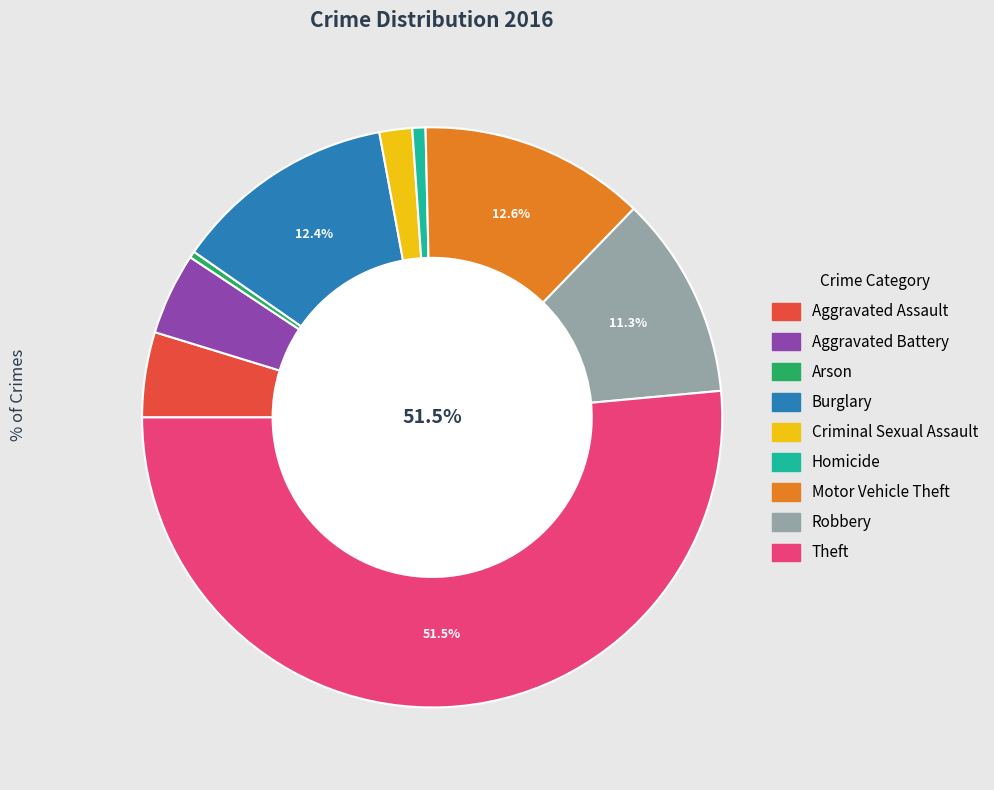

Is the sum of Robbery and Criminal Sexual Assault greater than half?

No